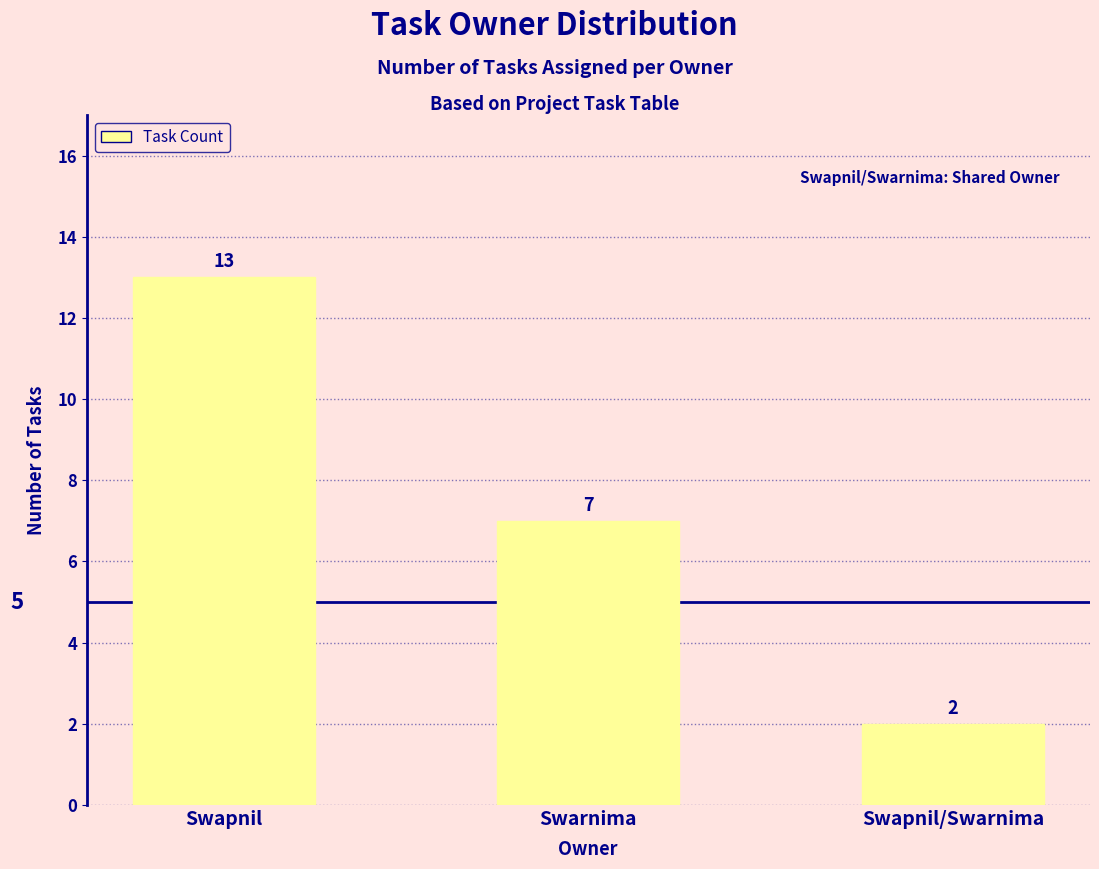

Rank the categories by value from highest to lowest.

Swapnil, Swarnima, Swapnil/Swarnima